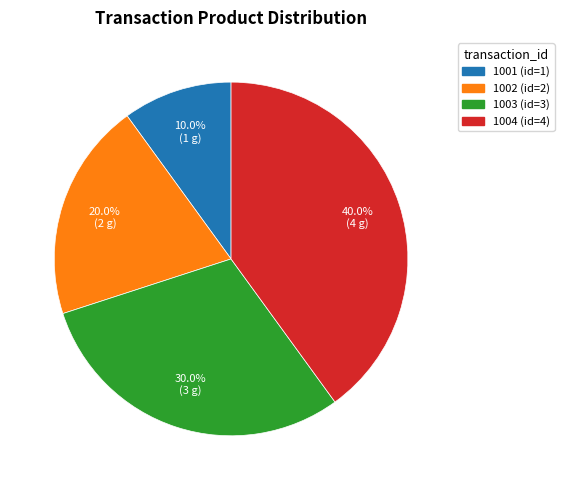

Which category has the biggest portion of the pie?

1004